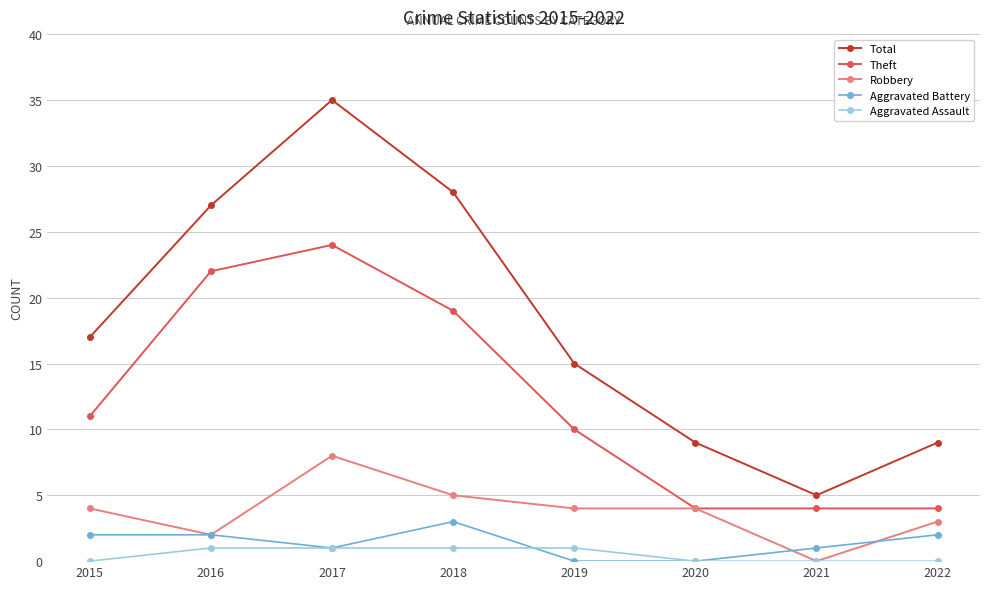

Which series changed the most between 2021 and 2022?

Total